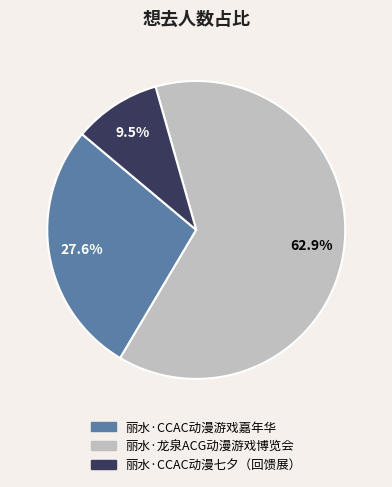

What is the majority slice?

丽水·龙泉ACG动漫游戏博览会